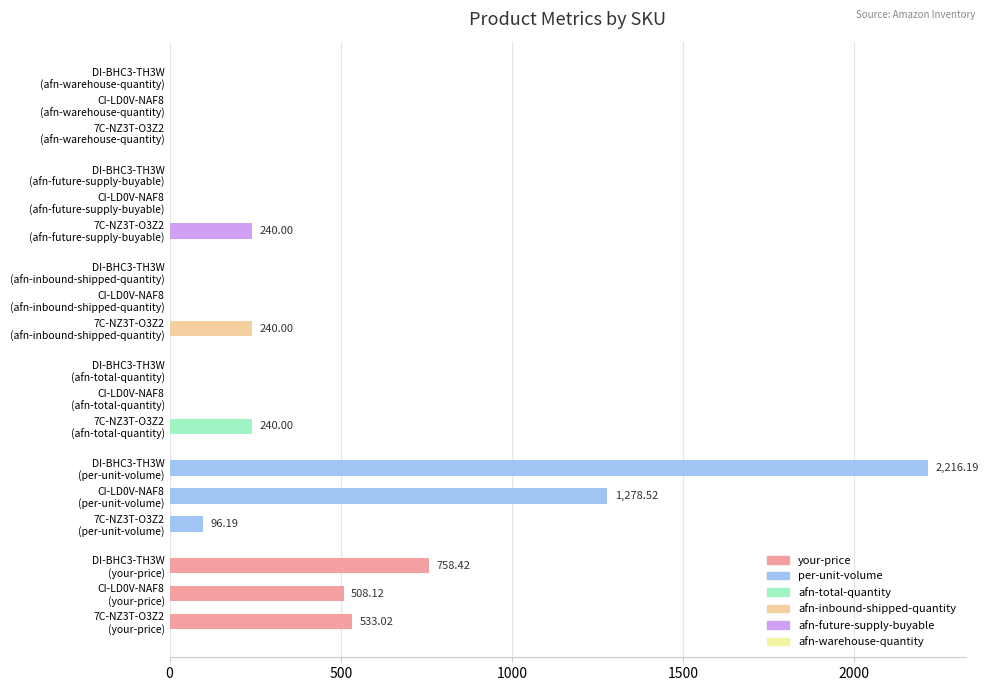

What is the sum of all values?

6110.5